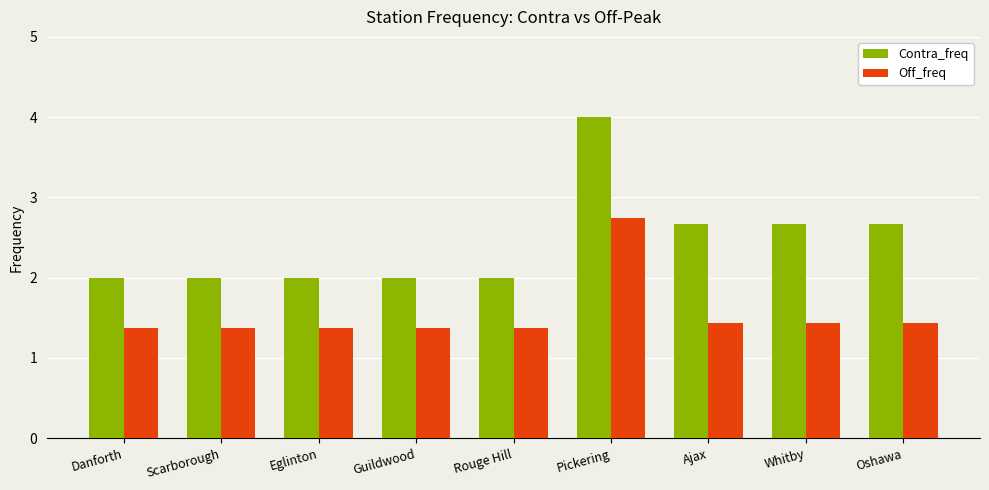

Count the Off_freq values in the range 1 to 2.

8